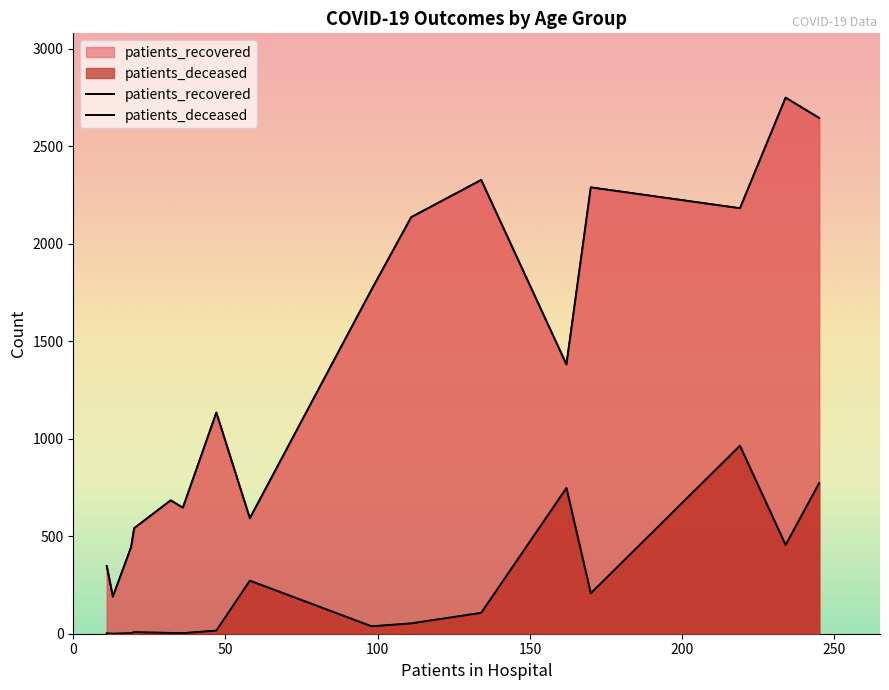

What is the difference between the second highest and minimum values in the patients_deceased series?

772